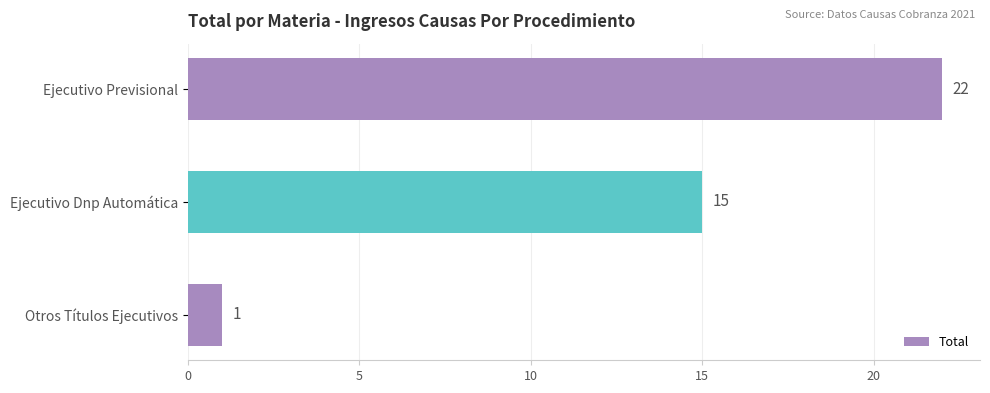

What is the label of the 2nd bar from the bottom?

Ejecutivo Dnp Automática